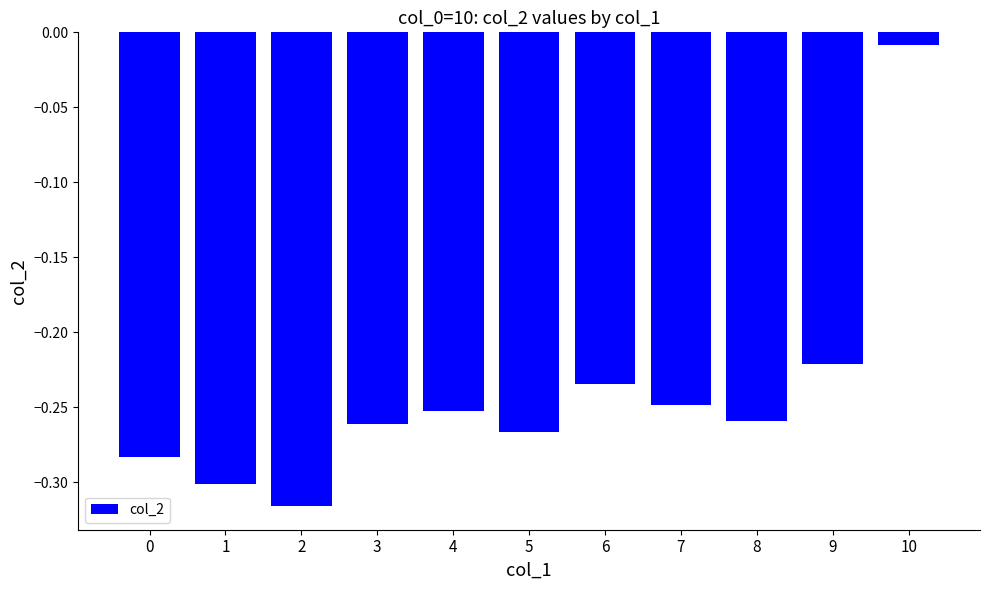

At which label is the value closest to 0?

10